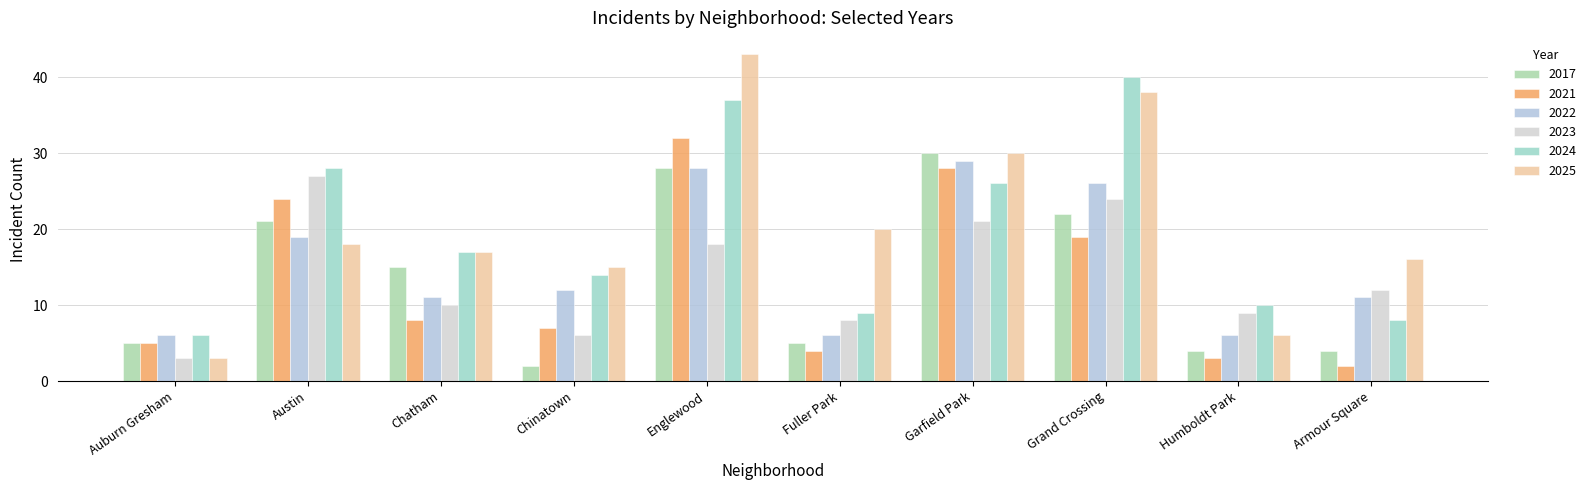

What is the label of the 10th bar from the right?

Auburn Gresham